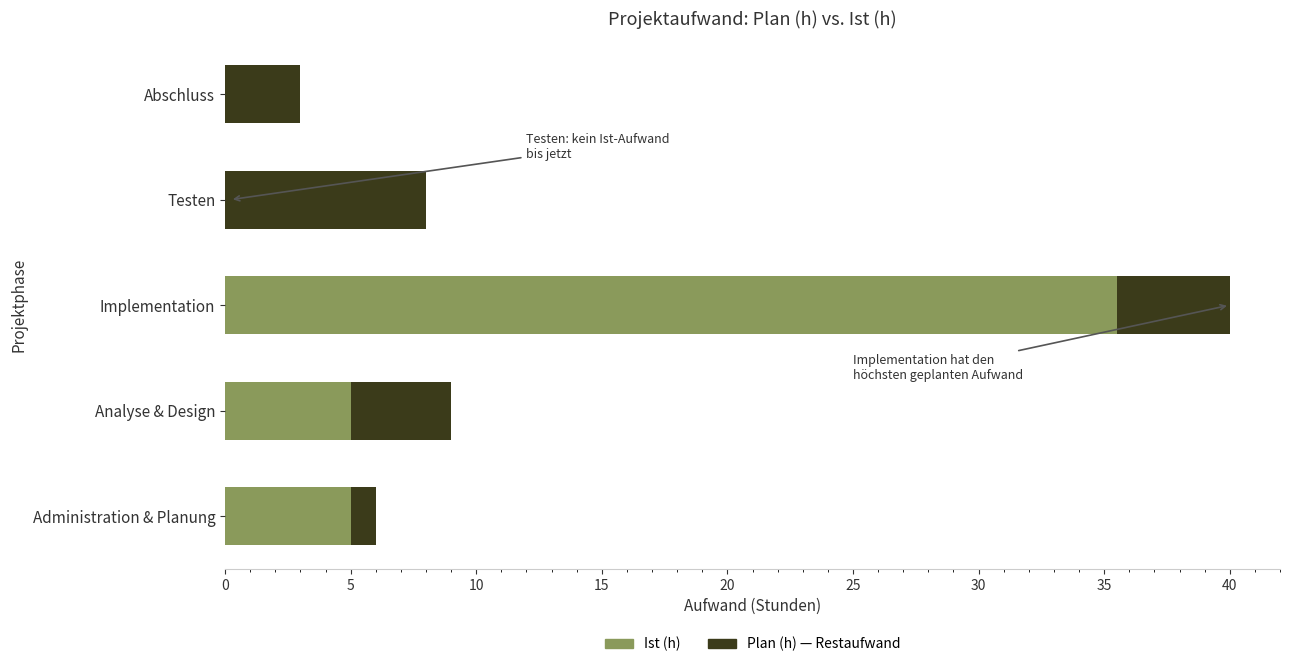

What is the total value across all series at Abschluss?

3.0